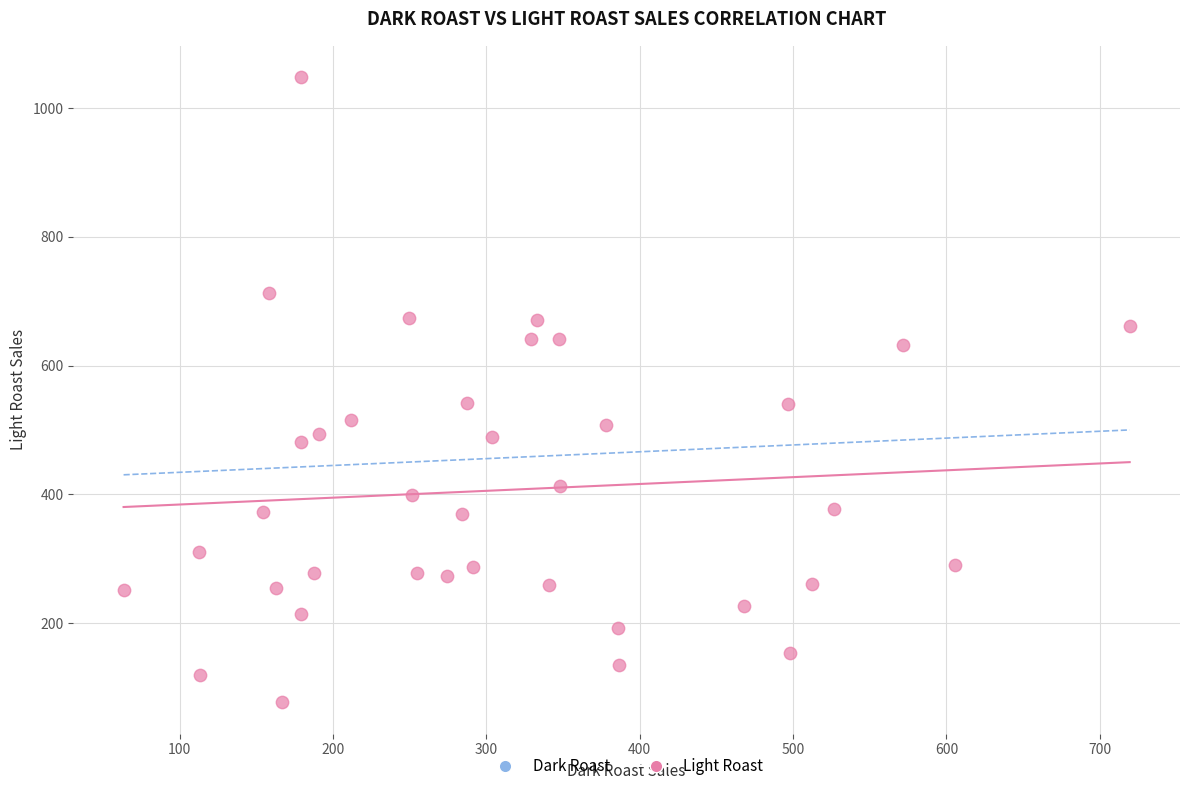

What is the range of X values (max minus min)?

656.1